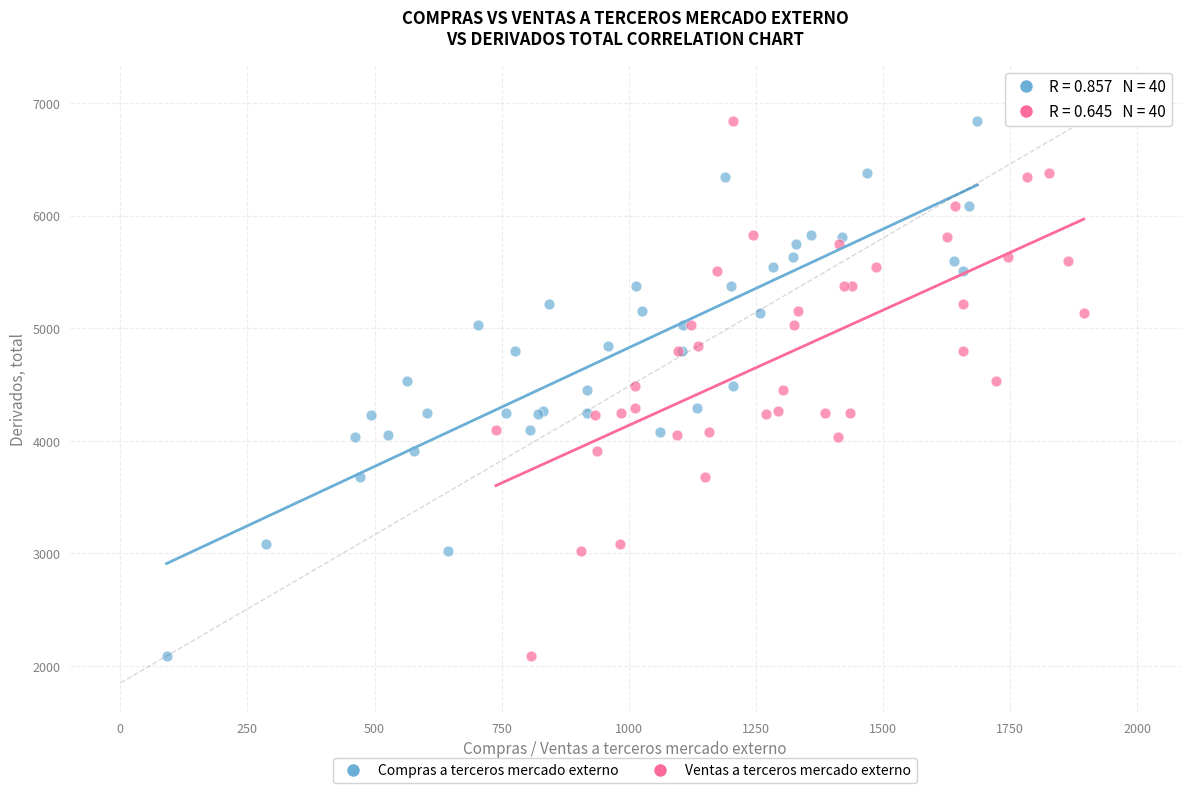

What are all the series names shown in the legend?

Compras a terceros mercado externo, Ventas a terceros mercado externo